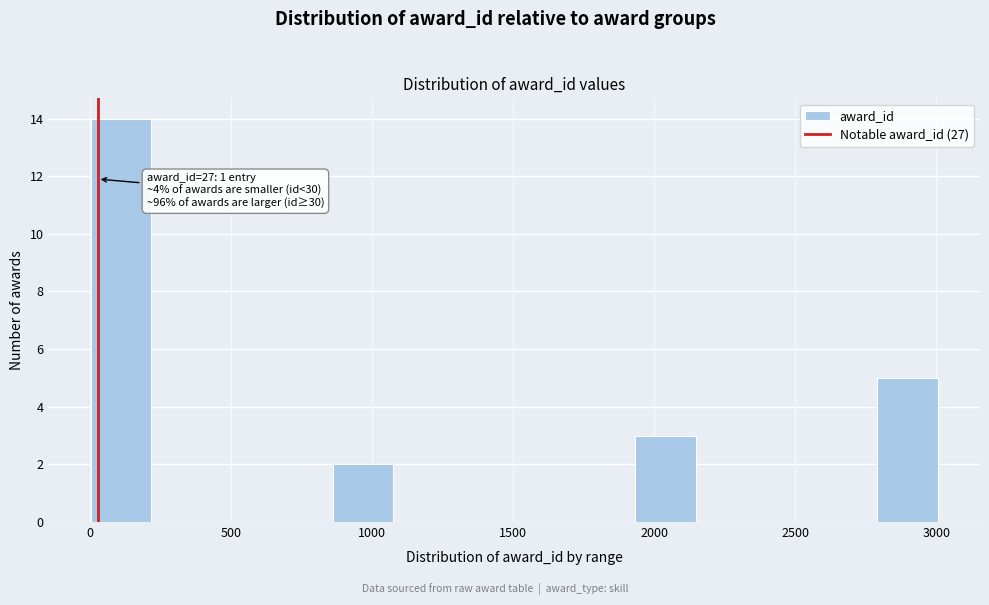

Over which range of the x-axis is the bar tallest?

0 to 200